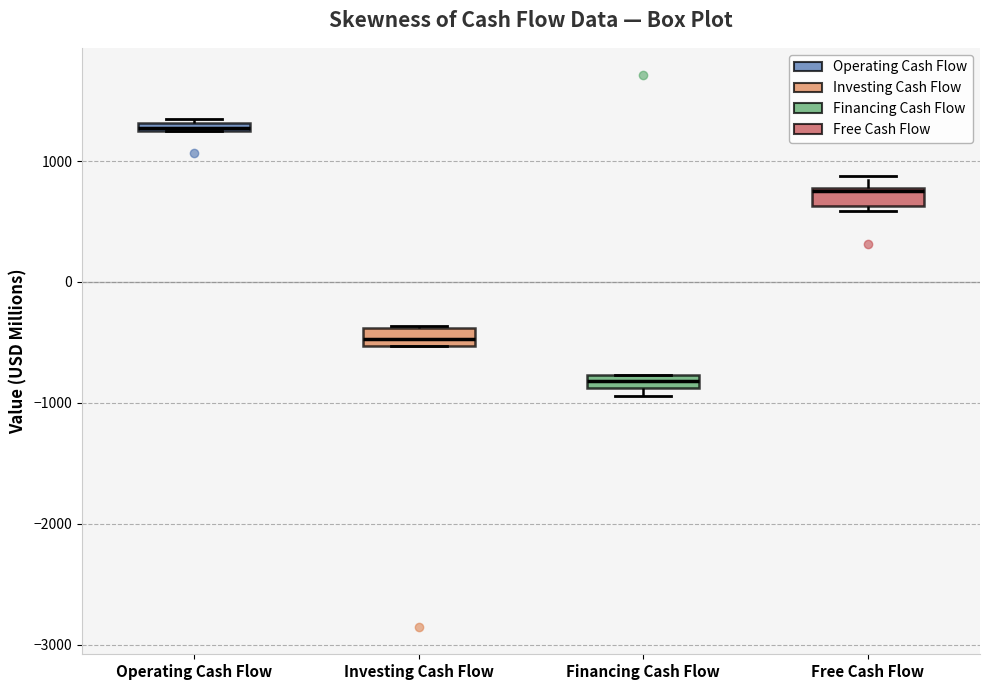

Which box's median line is the lowest?

Financing Cash Flow